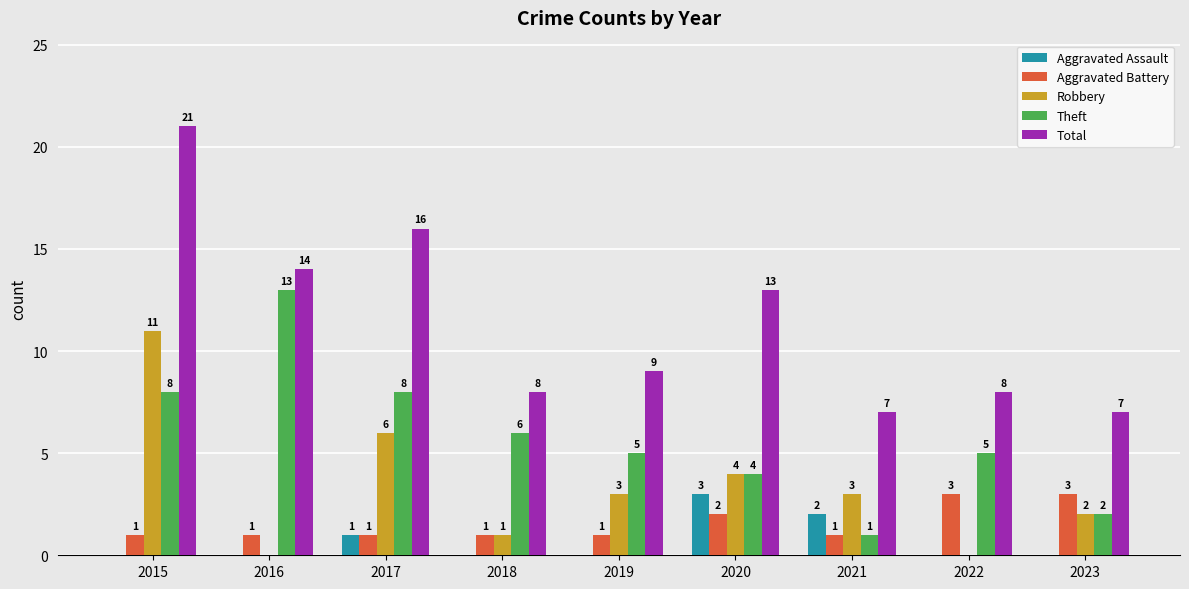

What is the greatest value displayed?

21